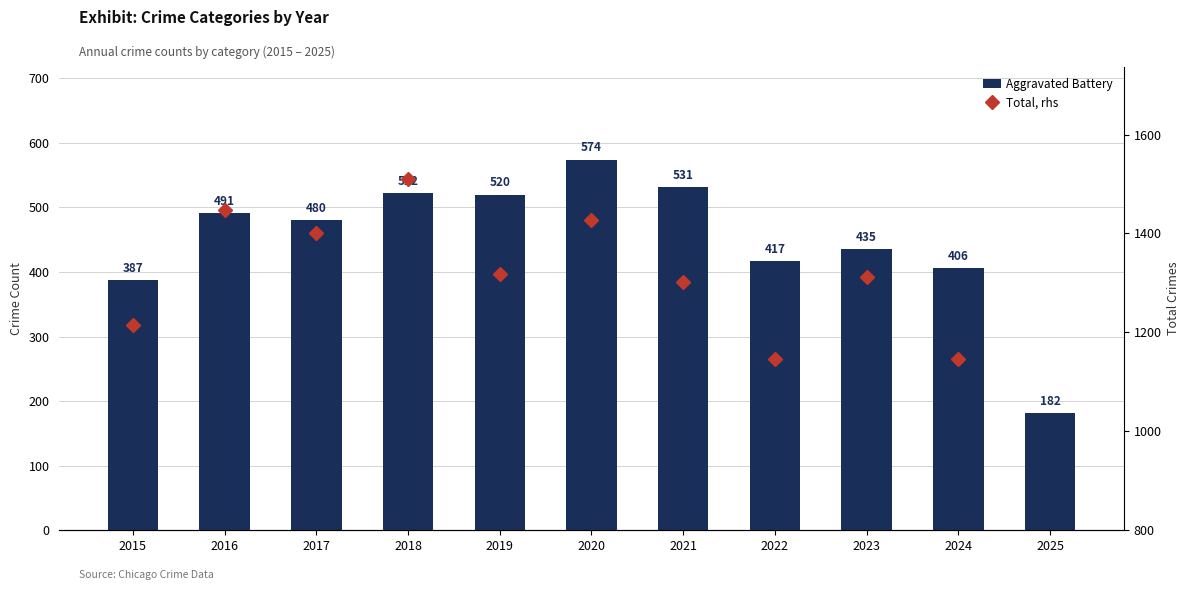

What is the sum of all Aggravated Battery values?

4945